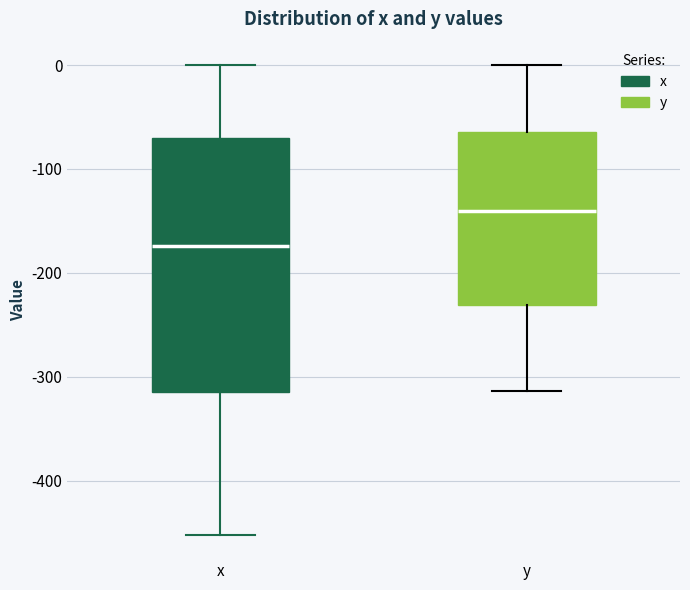

Comparing the boxes themselves (not the whiskers), which one is the tallest?

x